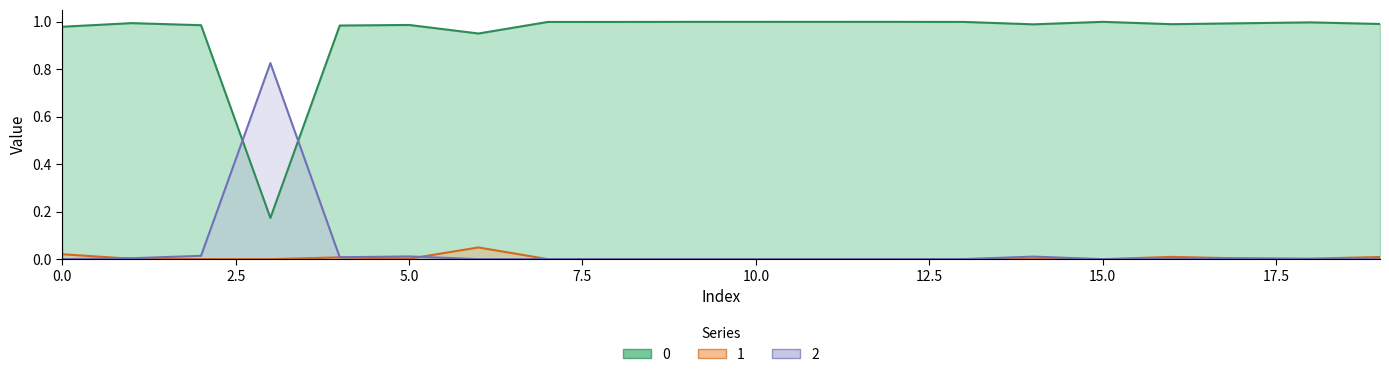

What is the difference between the maximum and minimum values in the 2 series?

0.8